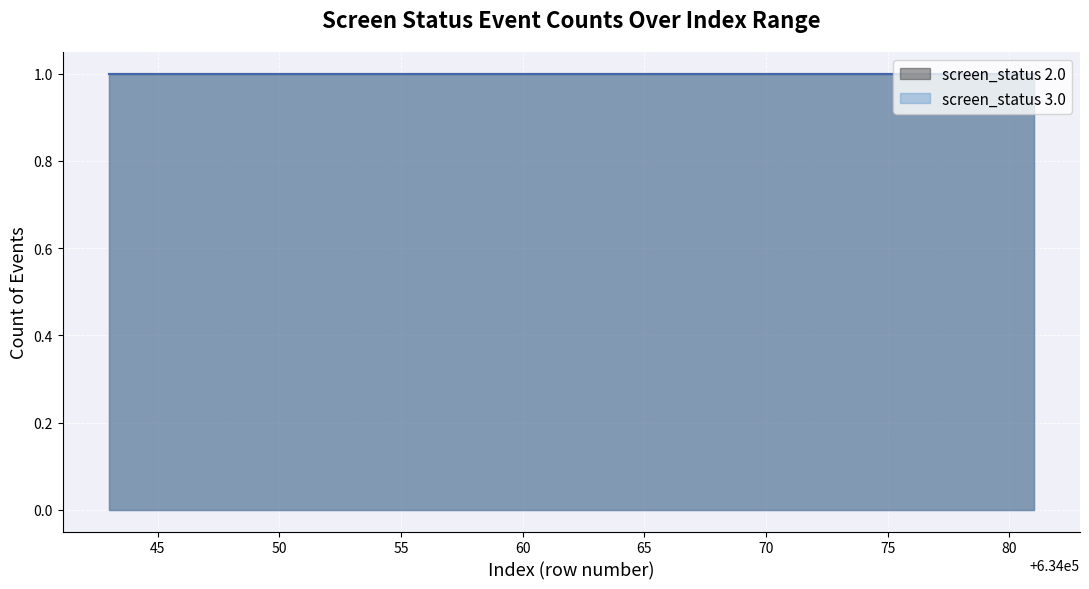

True or false: screen_status_3 and screen_status_2 intersect in this chart.

False